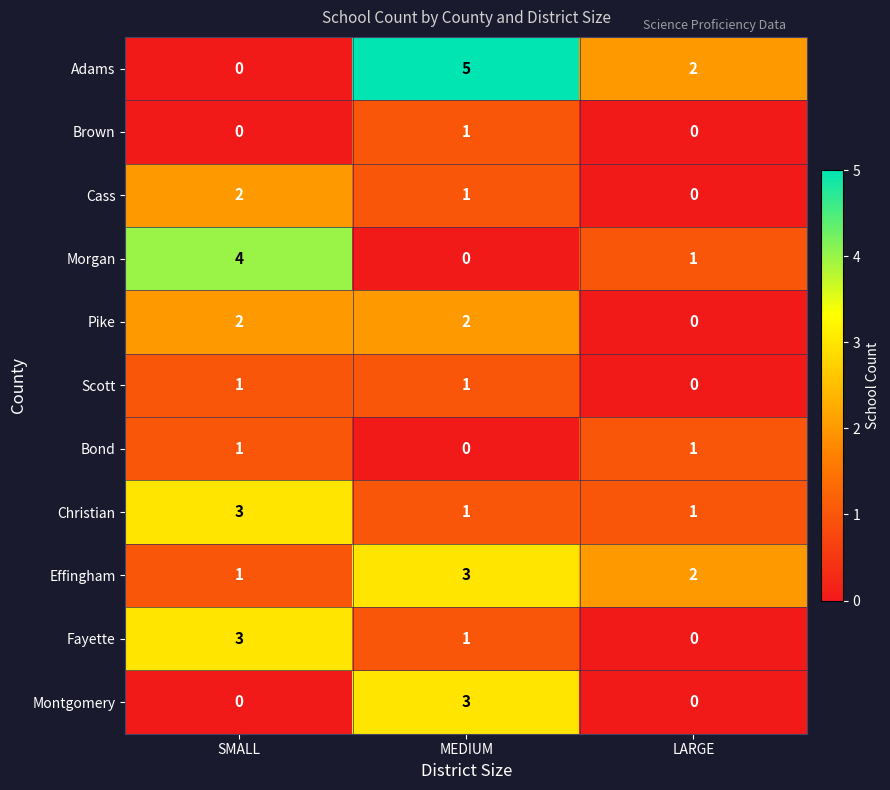

What is the greatest value displayed?

5